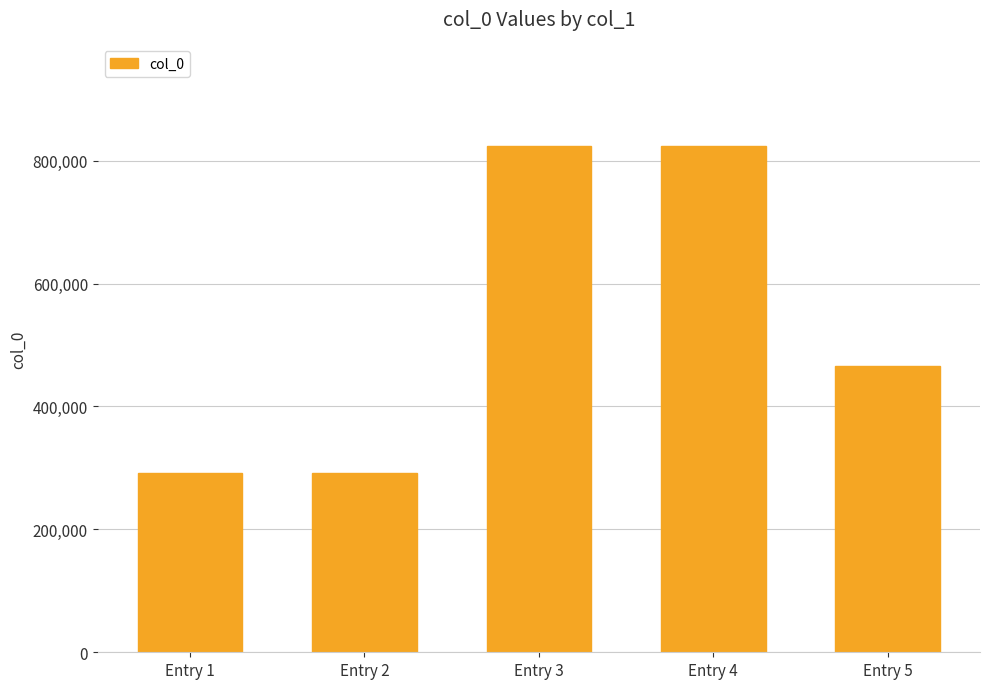

Read the value at Entry 1.

291495